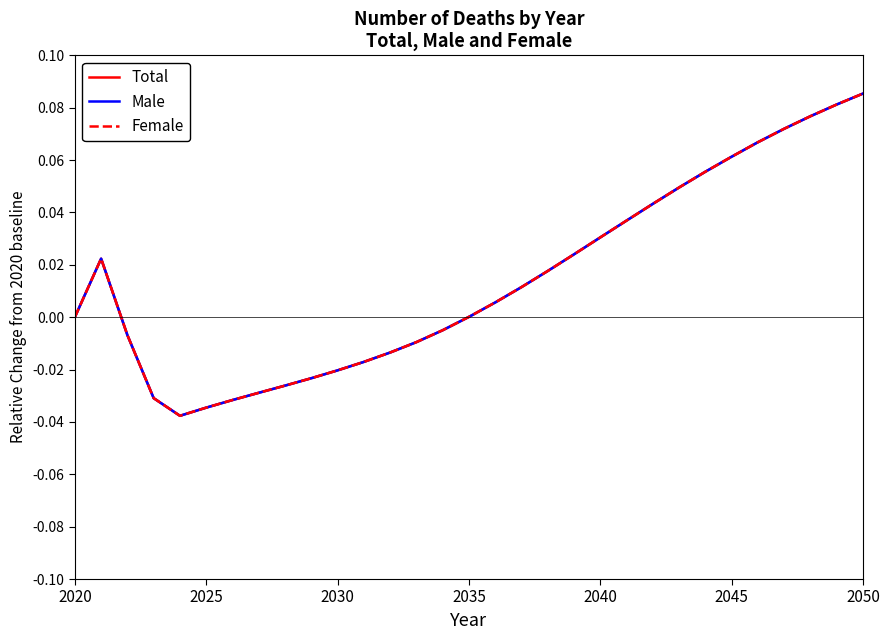

Does the chart display data point markers on the line(s)?

No